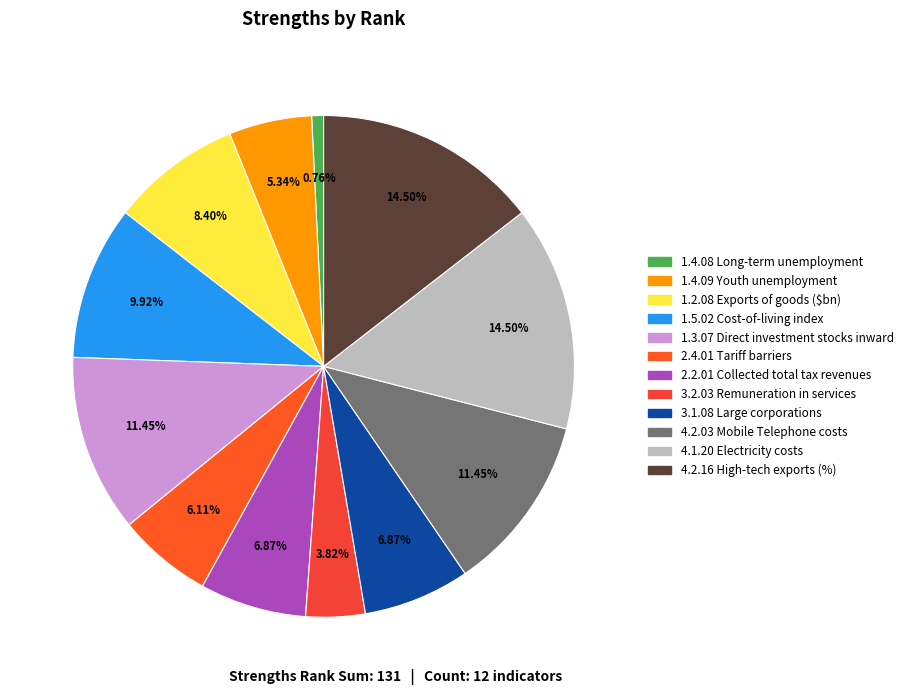

Which slice is the largest?

4.1.20 Electricity costs